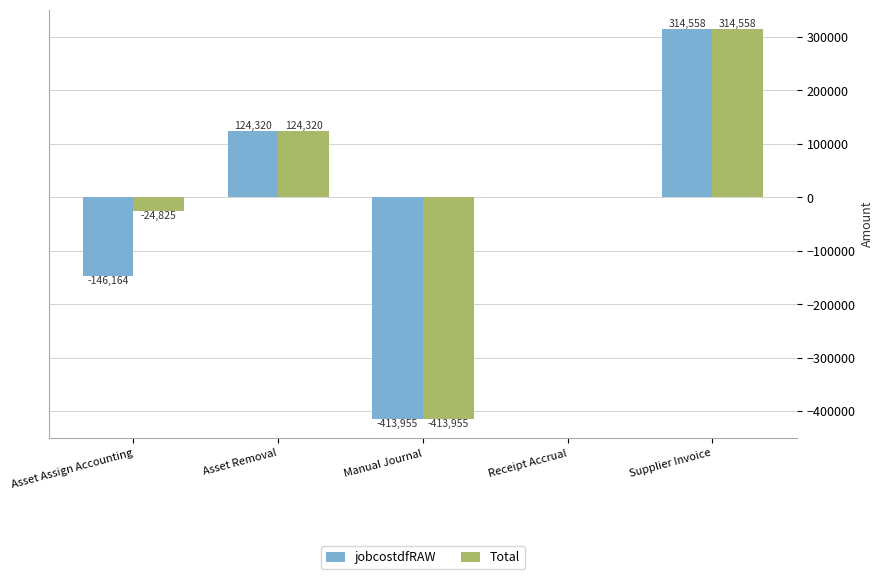

What is the maximum value for Total?

314557.7